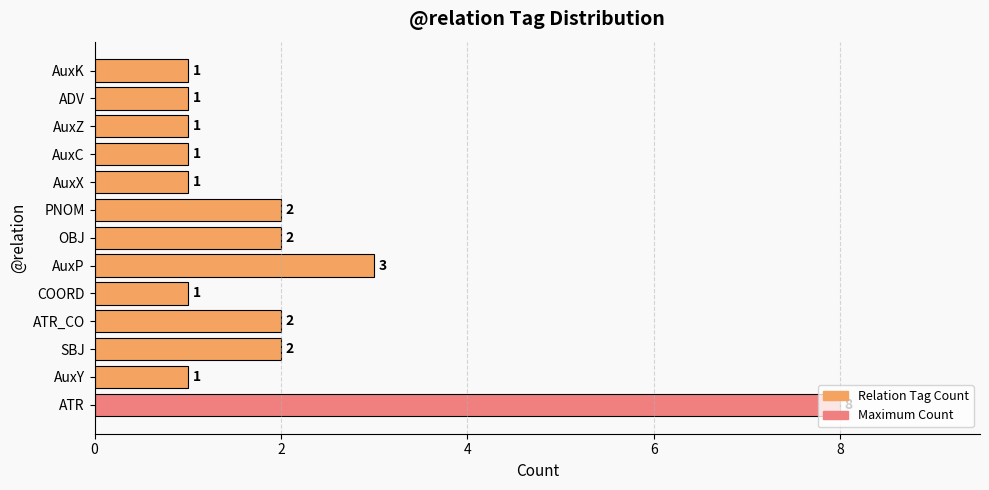

Where is the data nearest to the value 4?

AuxP